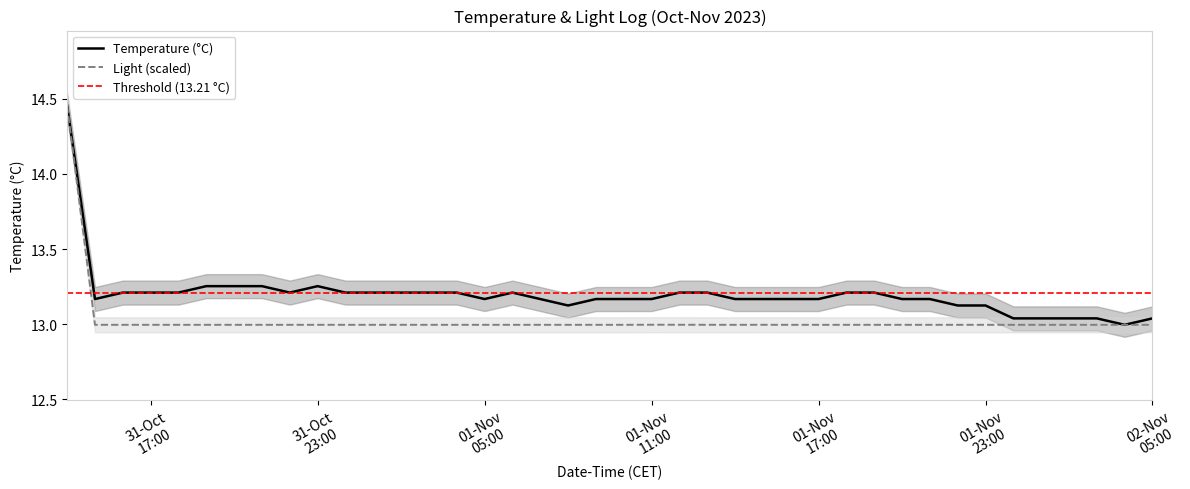

What is the value of the Temperature (°C) point at the 13th from the left?

13.2